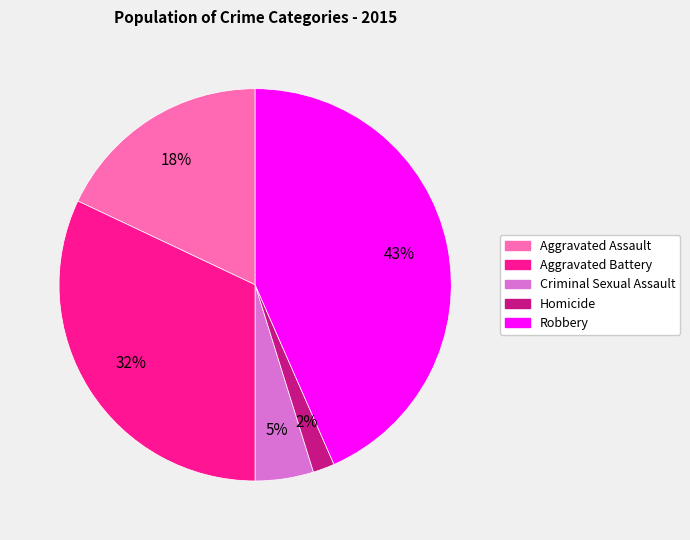

To the nearest percent, what portion does Criminal Sexual Assault represent?

5%